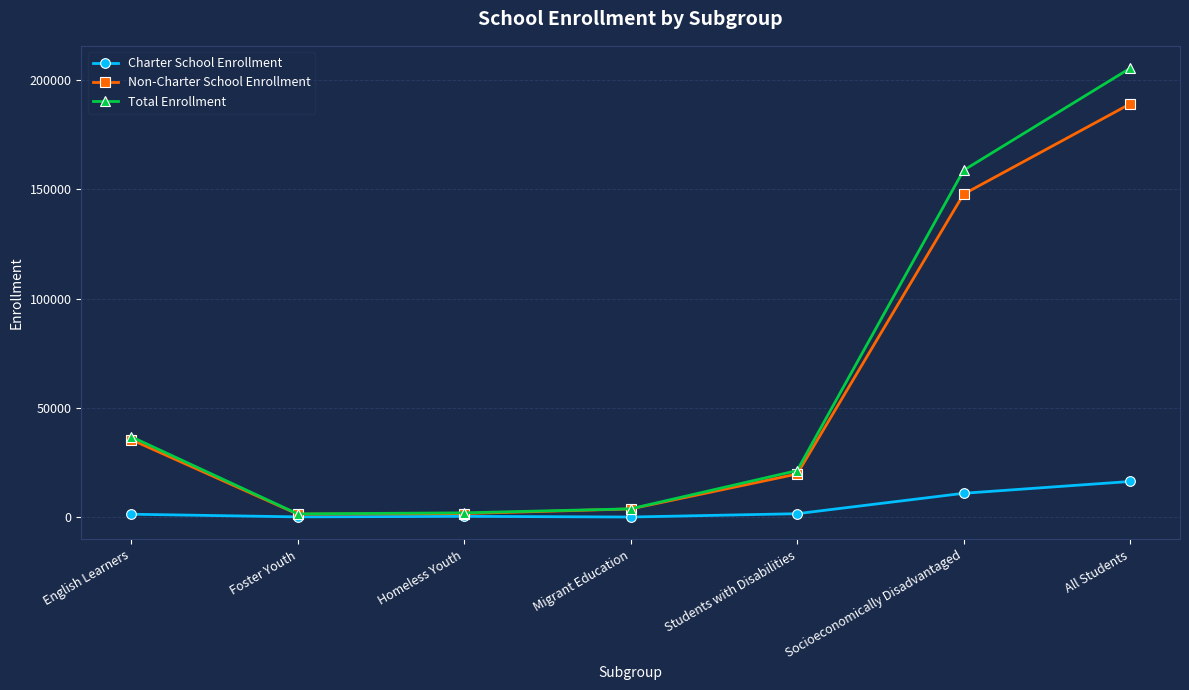

The Charter School Enrollment series shows 10915 at Socioeconomically Disadvantaged. True or false?

True